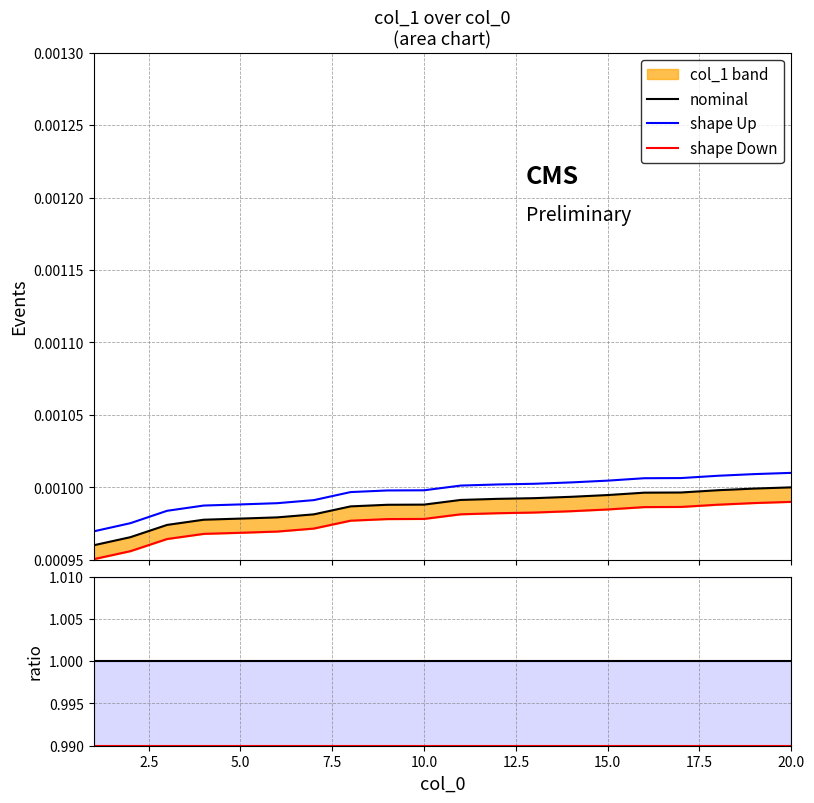

Count the number of data series in this chart.

3